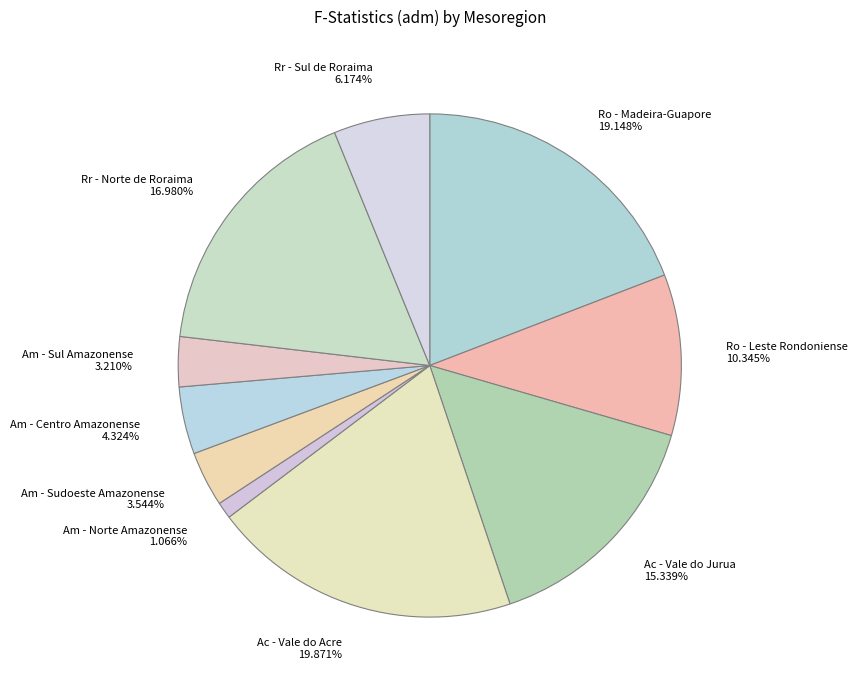

Count the number of slices in the pie.

10